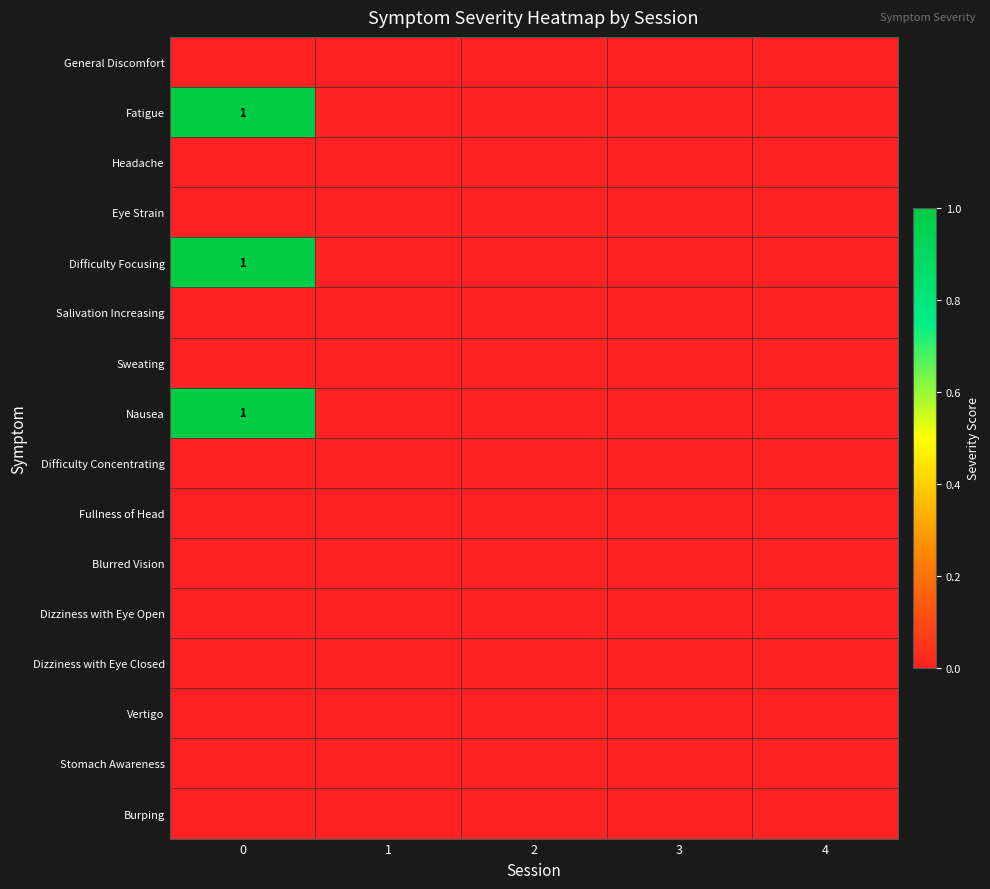

True or false: Fatigue has a value of 1 at 0.

True